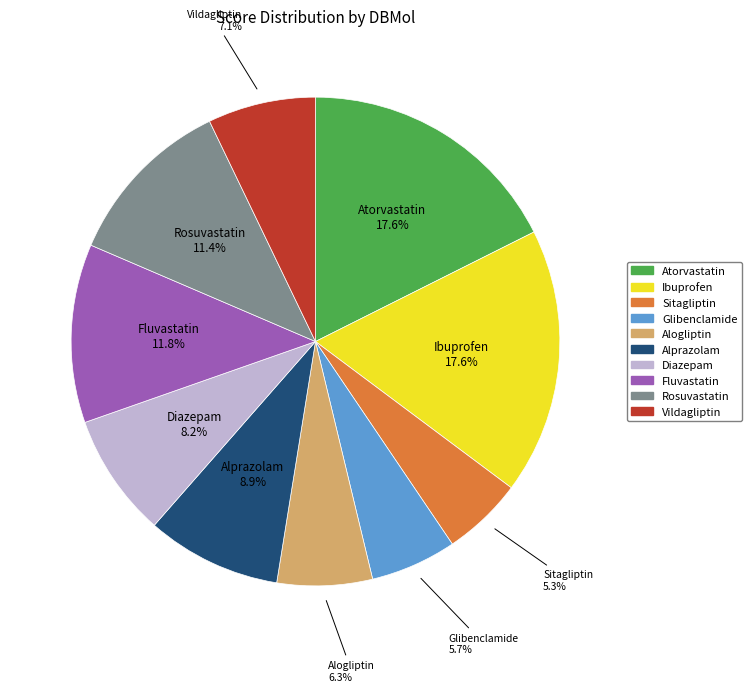

Combined, do Sitagliptin and Alogliptin account for over 50%?

No